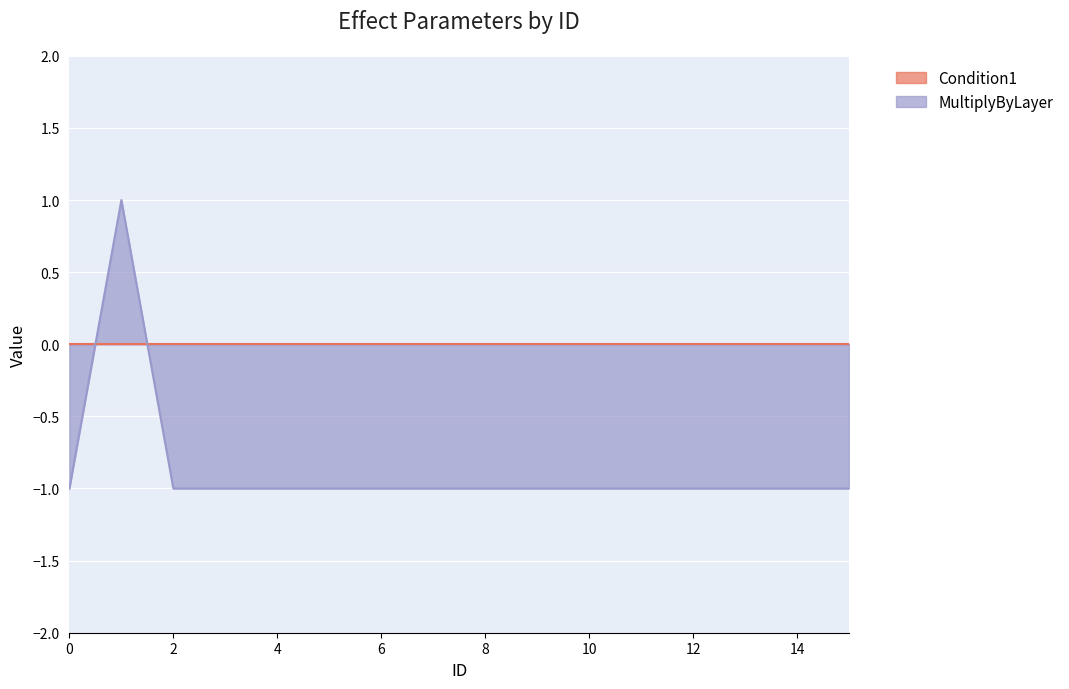

Which label corresponds to the largest value in the chart?

1